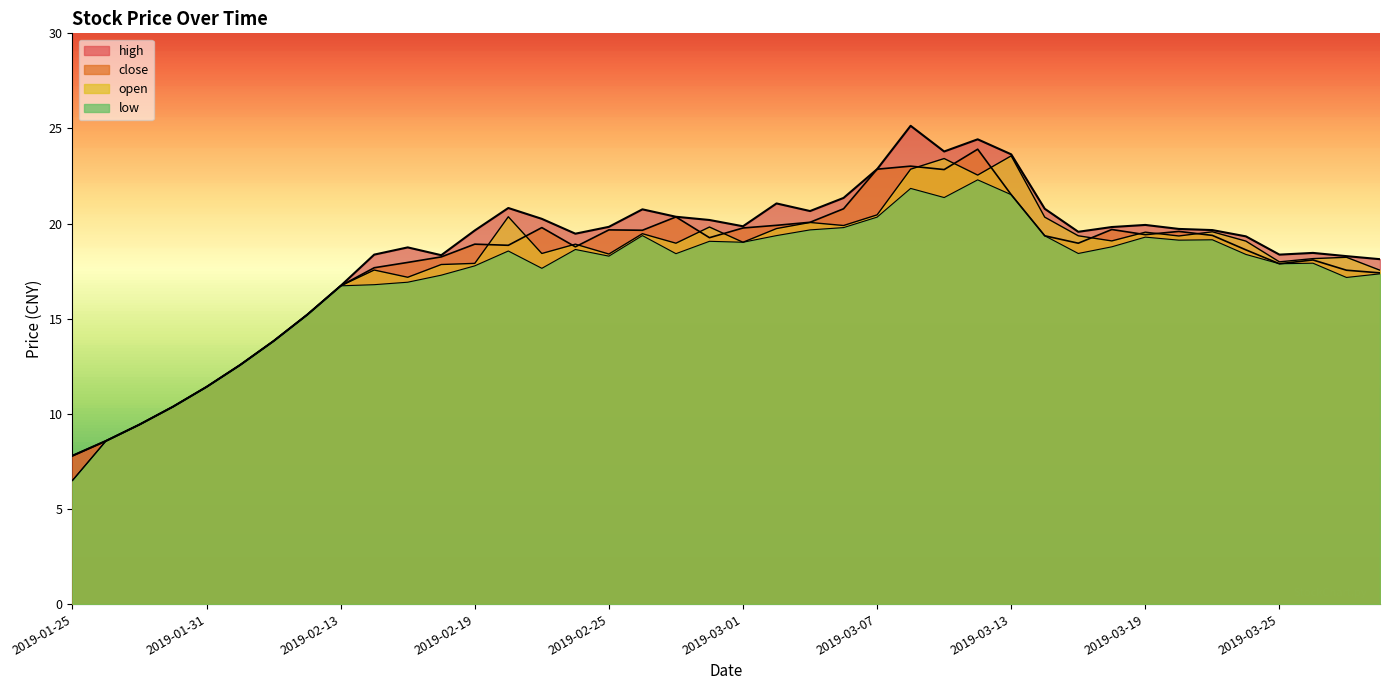

What are all the series names shown in the legend?

high, close, open, low